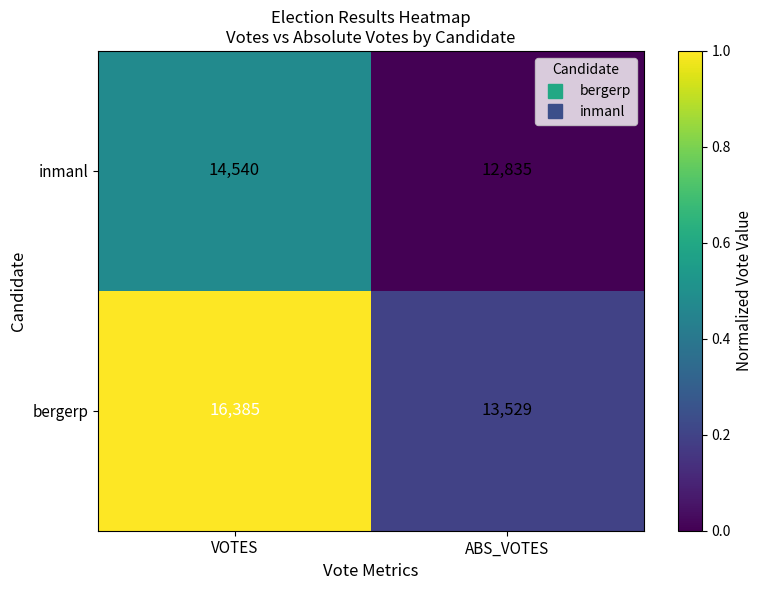

Rank the series by their average value, from highest to lowest.

bergerp, inmanl